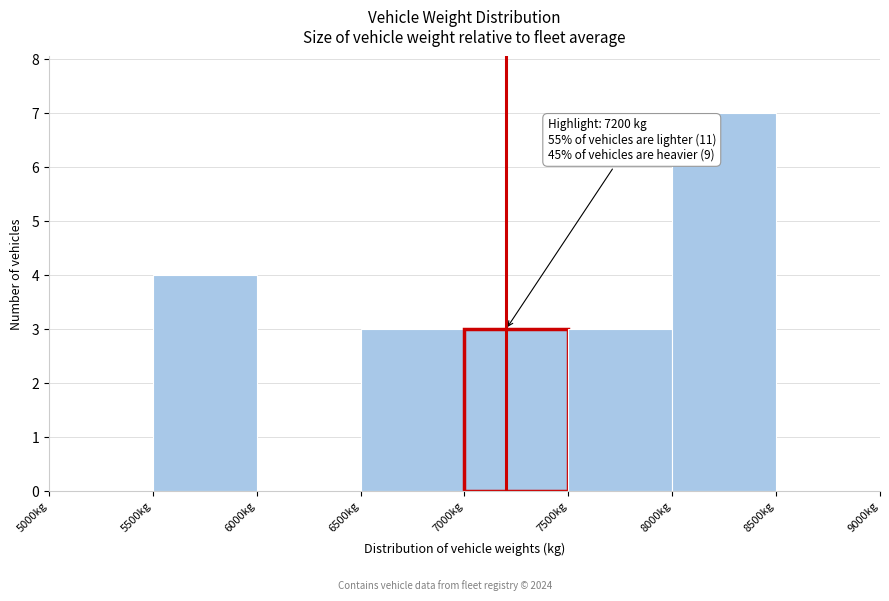

Which range on the x-axis has the tallest bar?

8000 to 8500